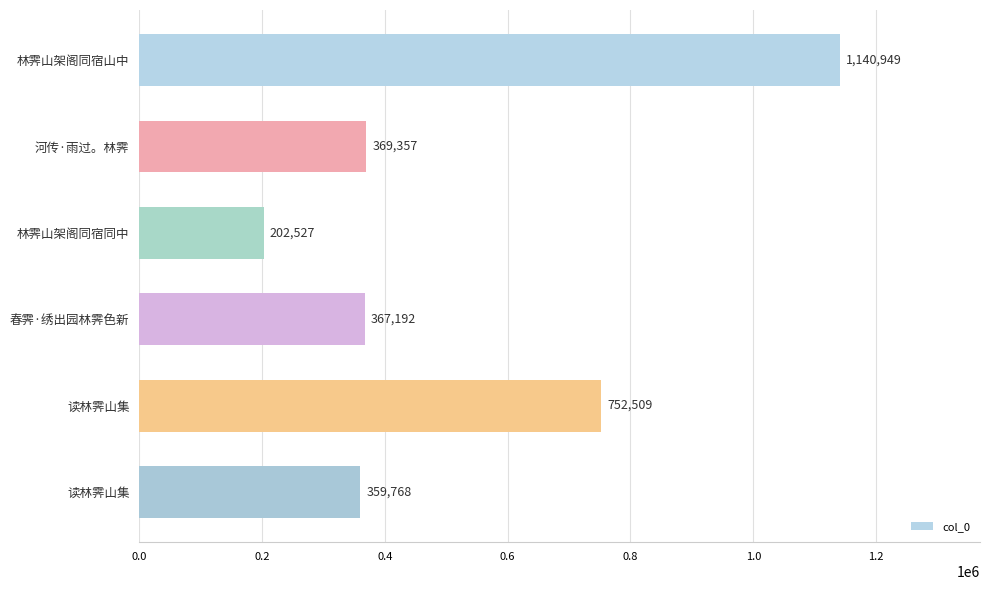

Are the bars grouped side by side (vs. stacked)?

No